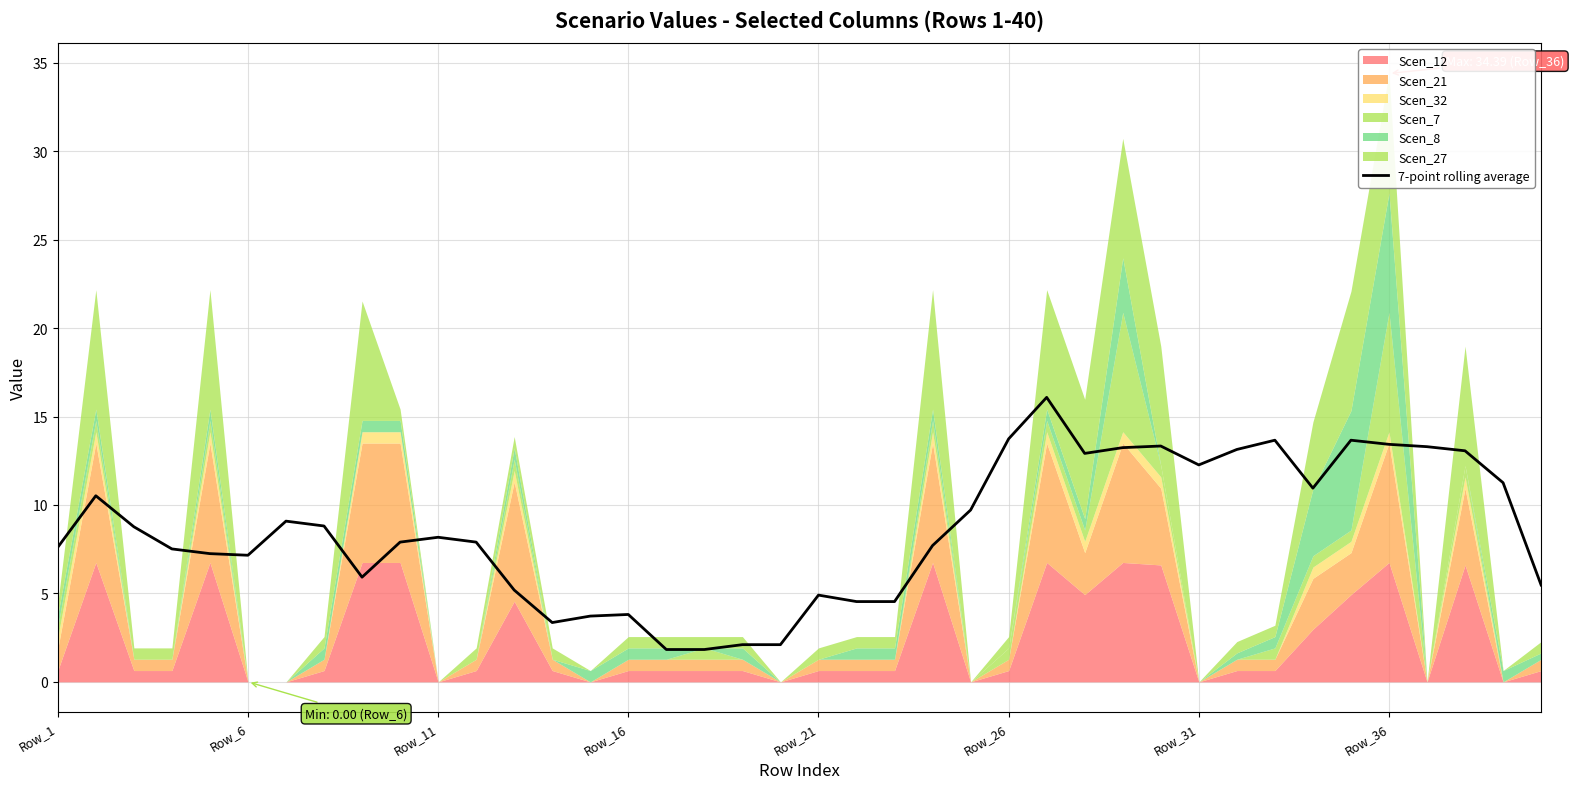

What is the highest value of the 7-point rolling average series?

16.1